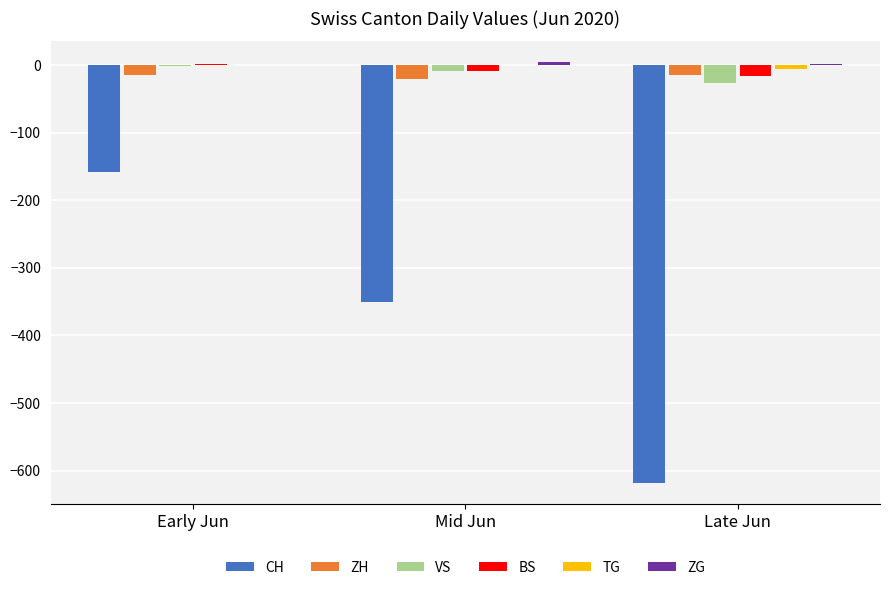

Are the bars grouped side by side (vs. stacked)?

Yes